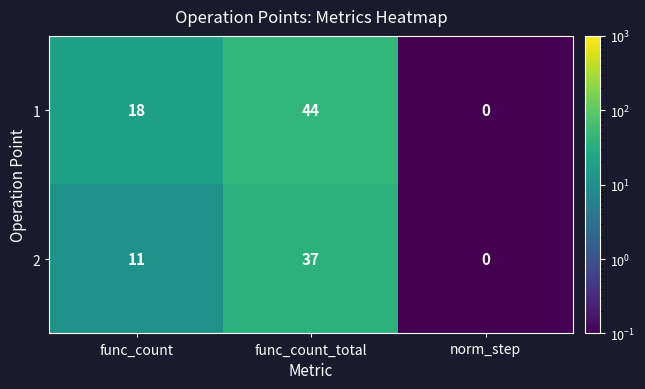

Is it true that 2 equals 24 at func_count_total?

False